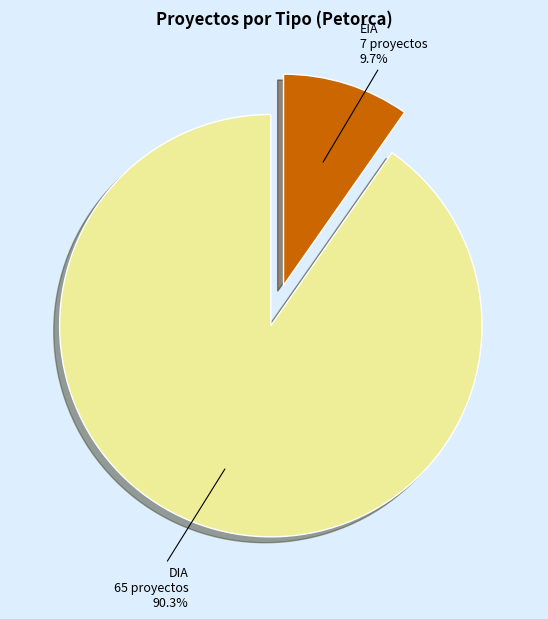

Between DIA and EIA, which is larger?

DIA